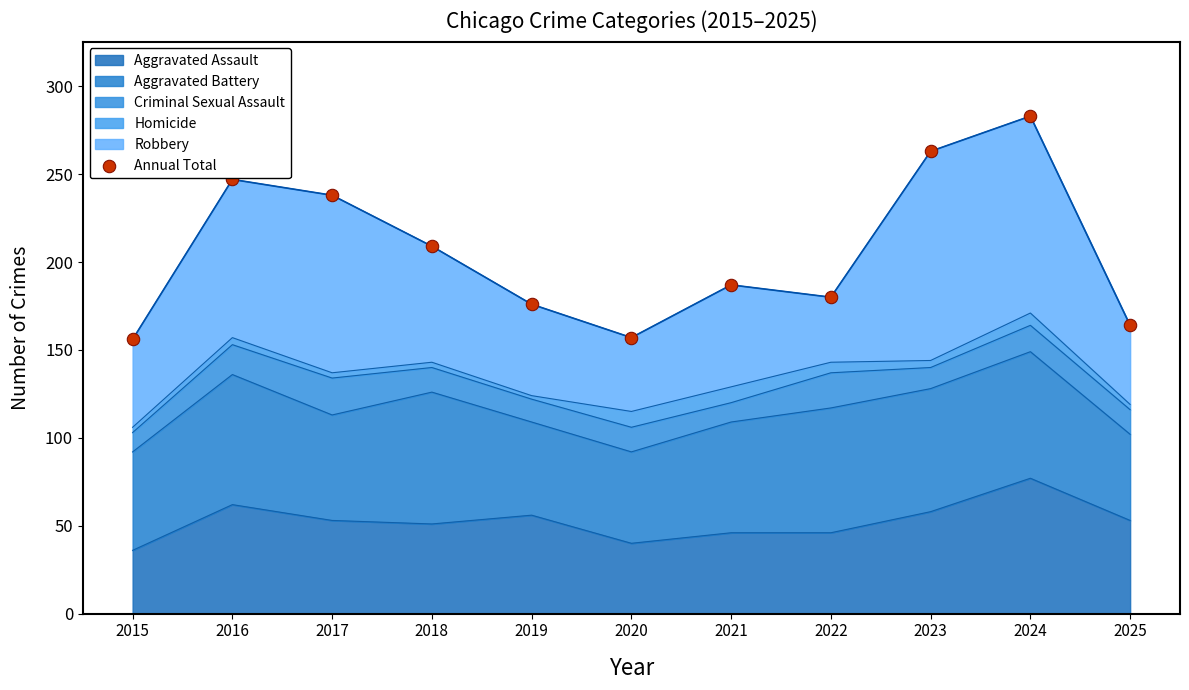

Approximately how many times larger is the value at 2018 compared to 2019?

1.2